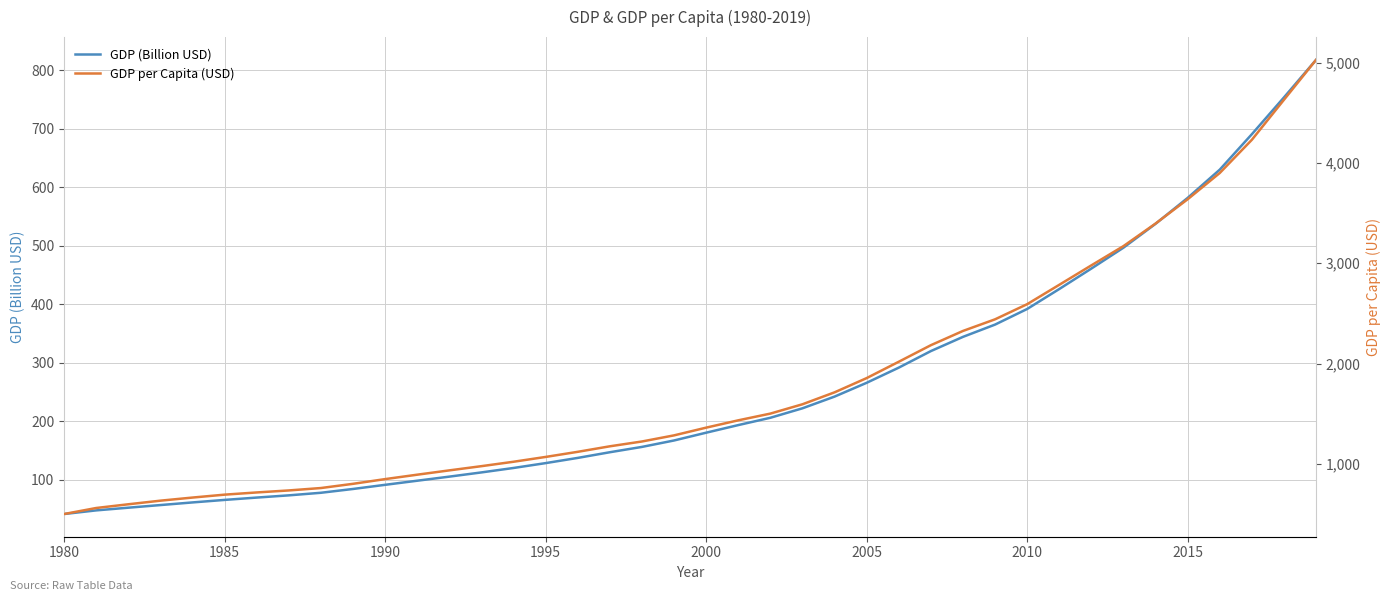

What is the highest value of the GDP (Billion USD) series?

817.6